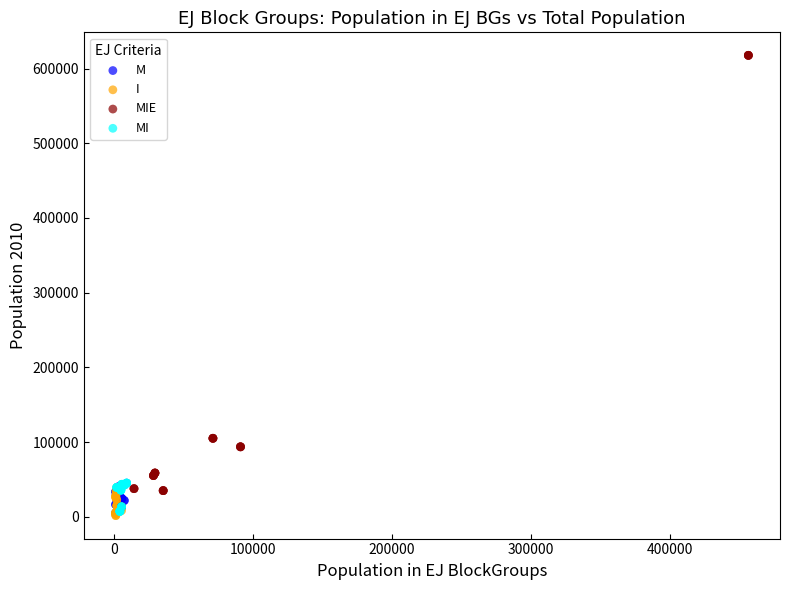

What are all the series names shown in the legend?

M, I, MIE, MI